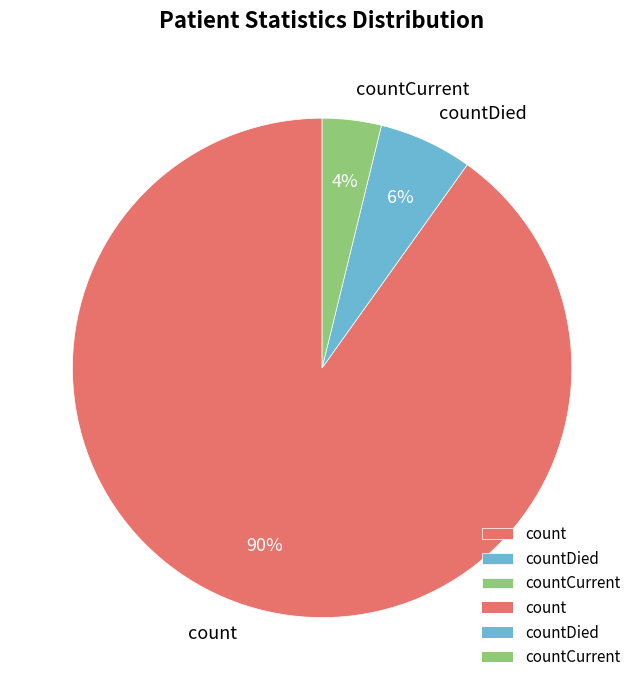

What is the smallest slice in the pie chart?

countCurrent